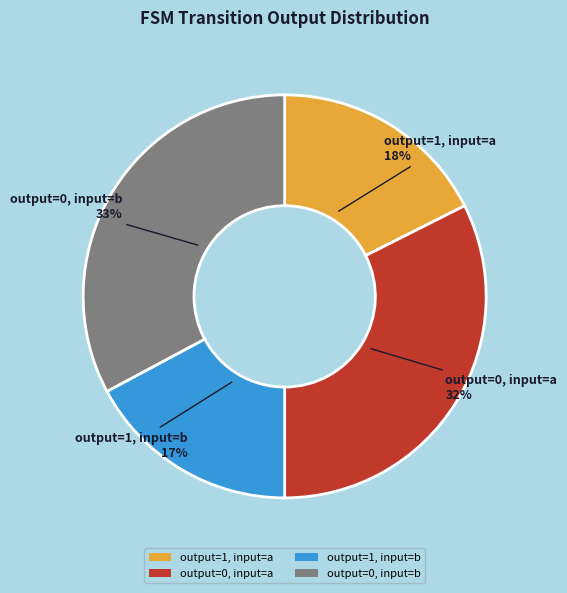

To the nearest percent, what is the difference between the largest and smallest slice percentages?

16%